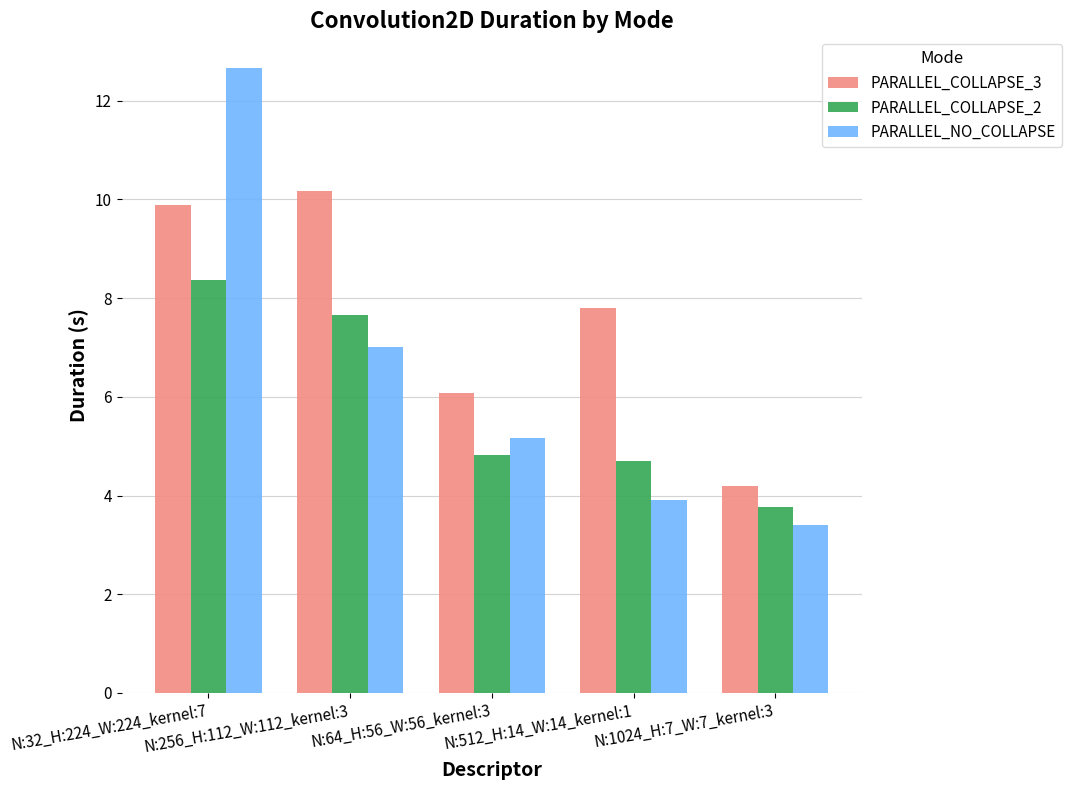

What is the total value across all series at N:256_H:112_W:112_kernel:3?

24.8